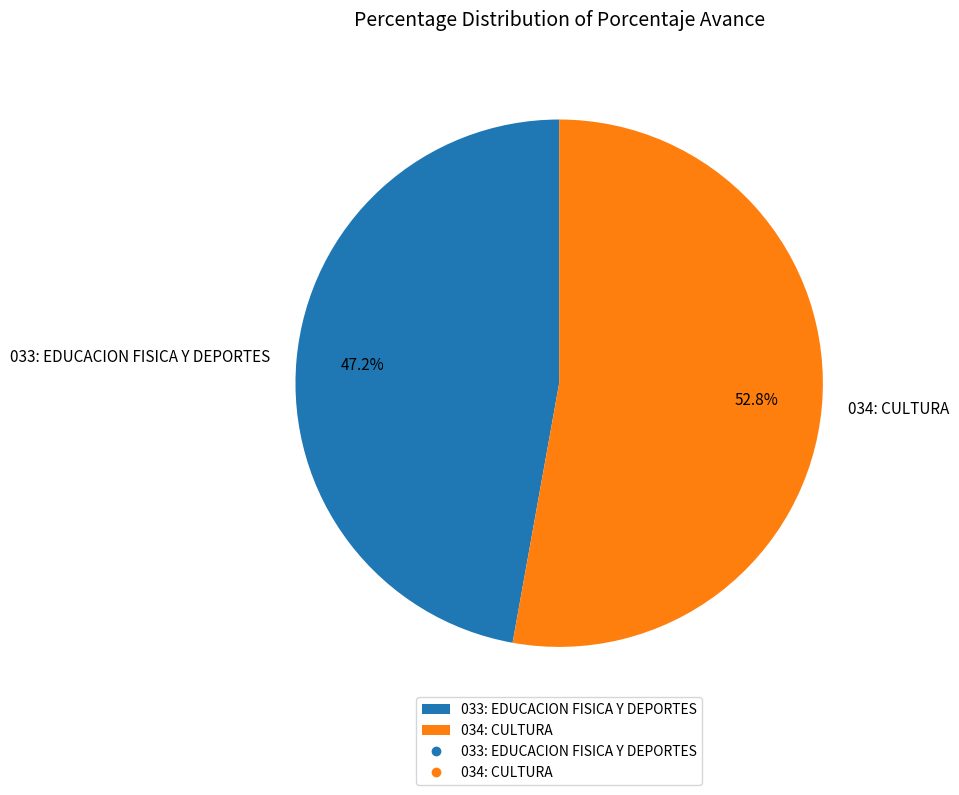

Count the number of slices in the pie.

2